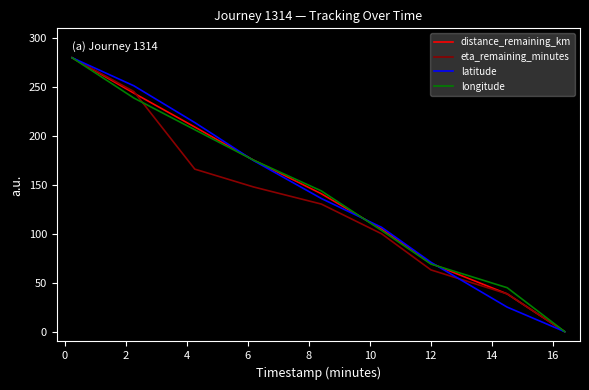

How many values in the distance_remaining_km series exceed 140?

5